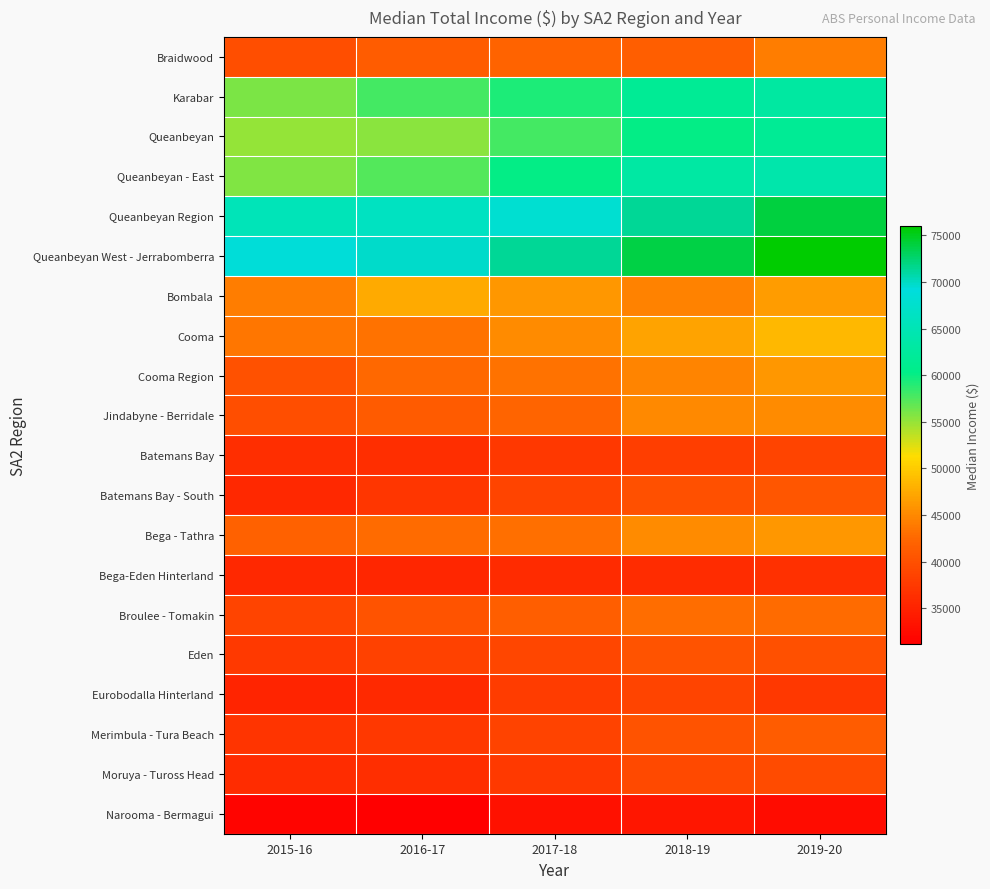

How many data points does each series have?

5